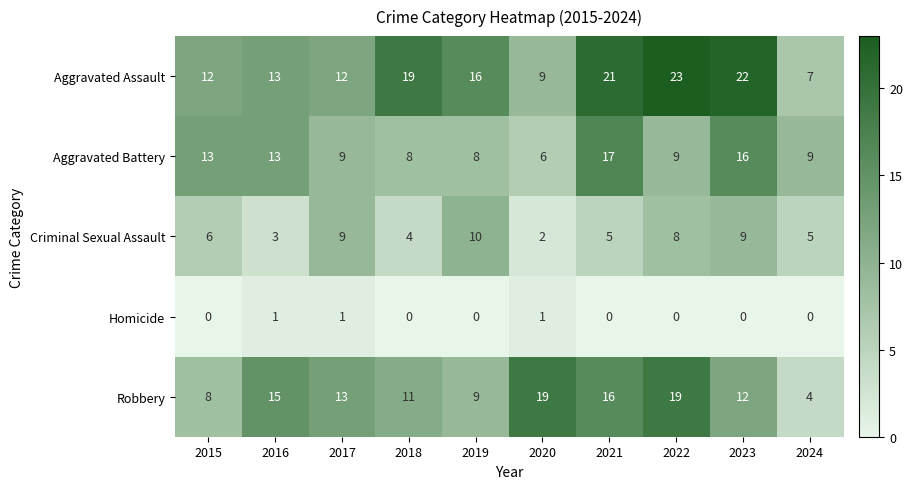

Is it true that Criminal Sexual Assault equals 9 at 2024?

False